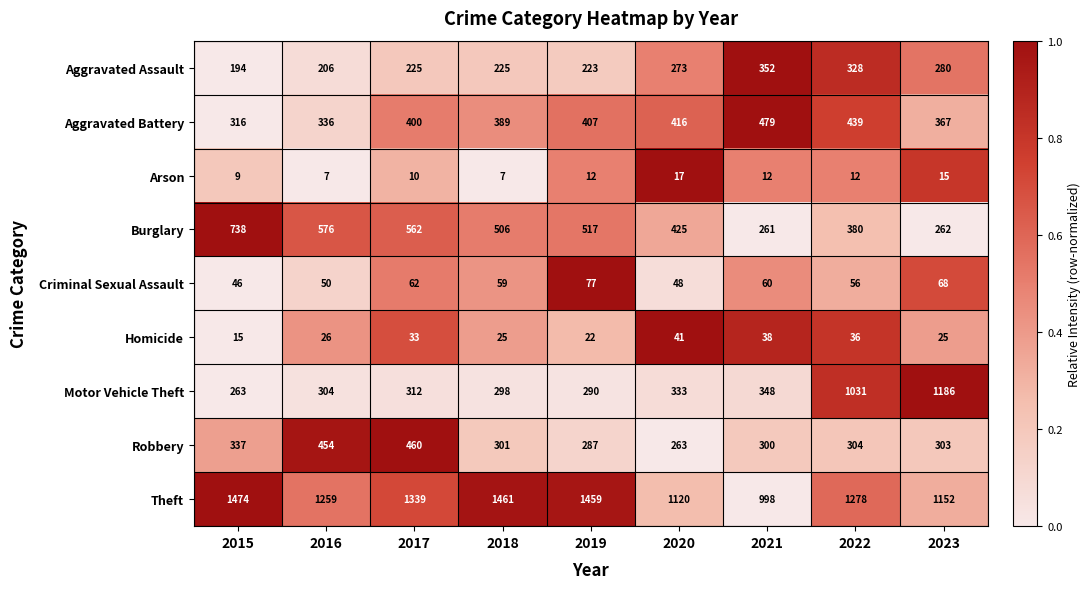

Which series has the widest spread of values?

Motor Vehicle Theft